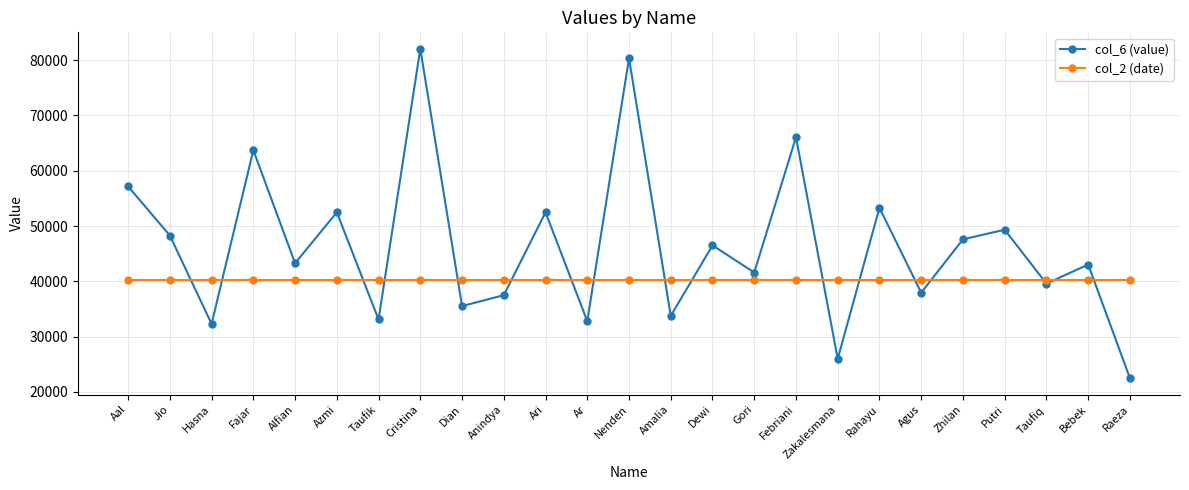

The col_6 (value) series shows 20429 at Bebek. True or false?

False